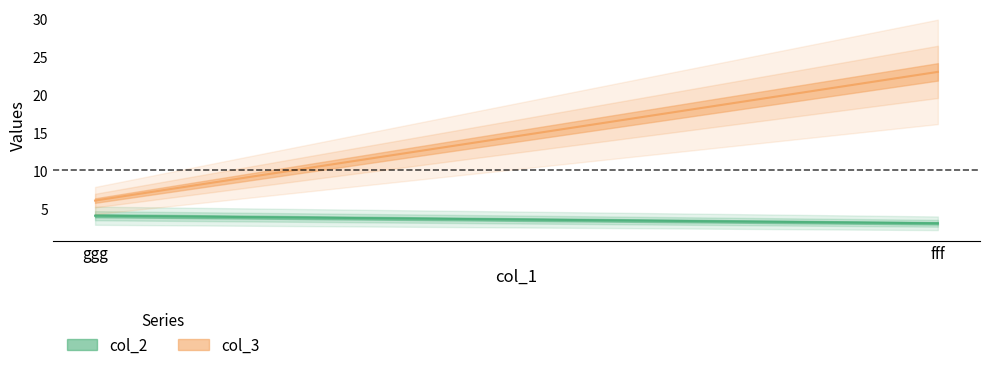

Which series has the largest range (max minus min)?

col_3